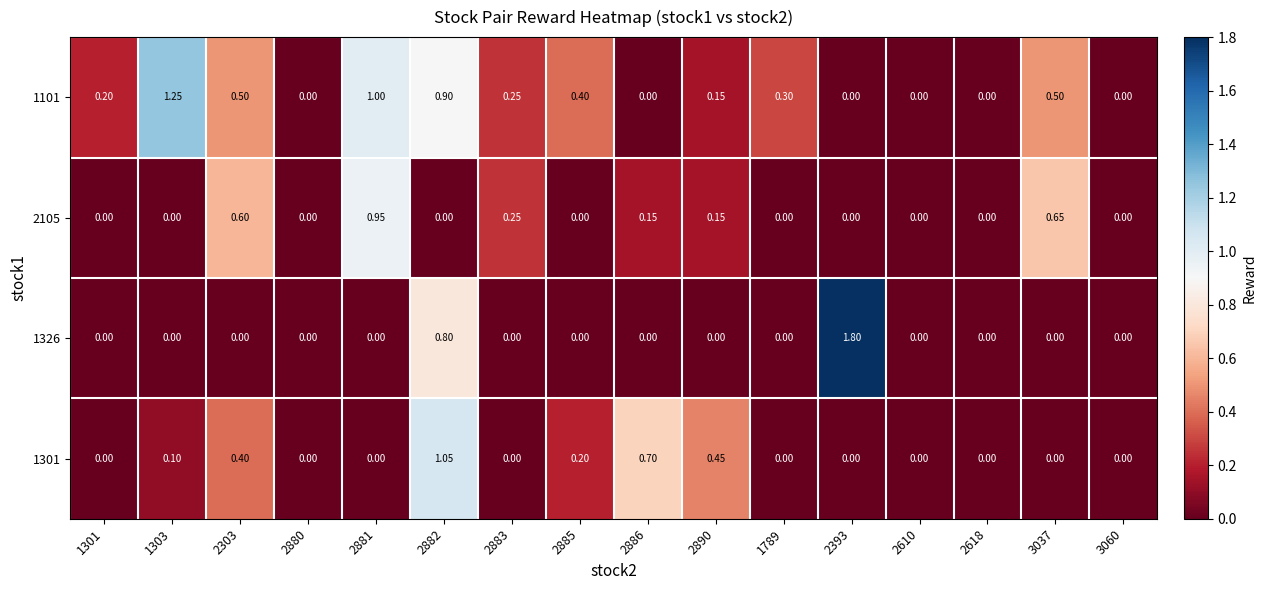

At which category does the chart reach its peak across all series?

2393